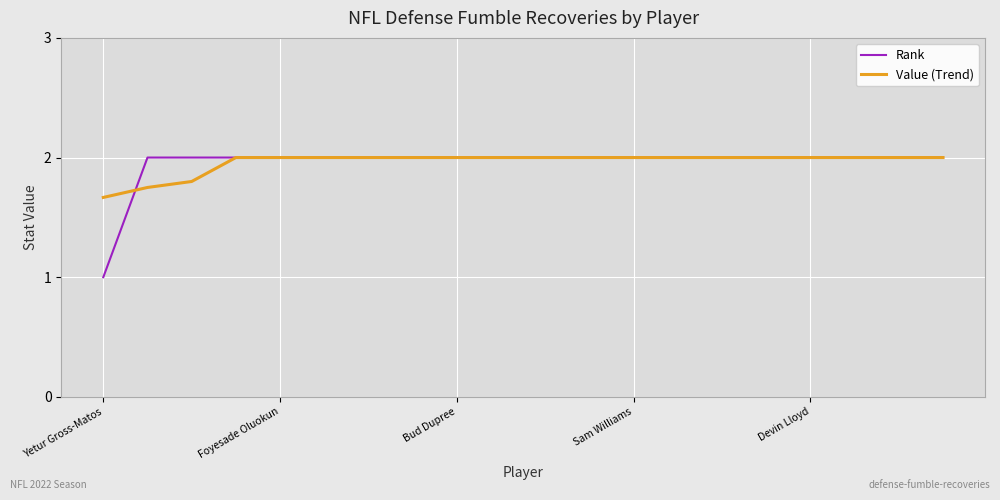

What is the maximum value shown in the chart?

2.0